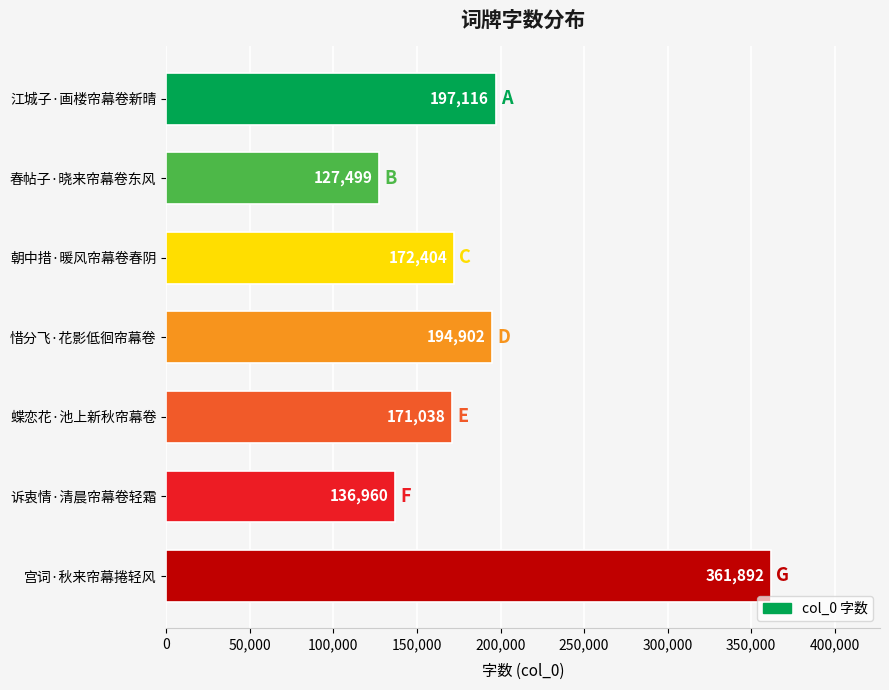

What is the sum of all values?

1361811